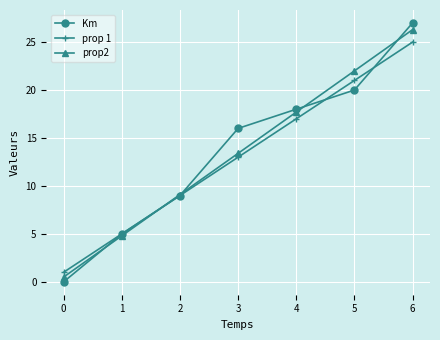

What is the sum of the Km values at 2 and 5?

29.0